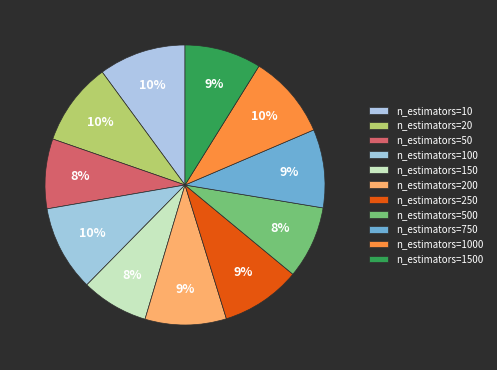

Count the number of slices in the pie.

11